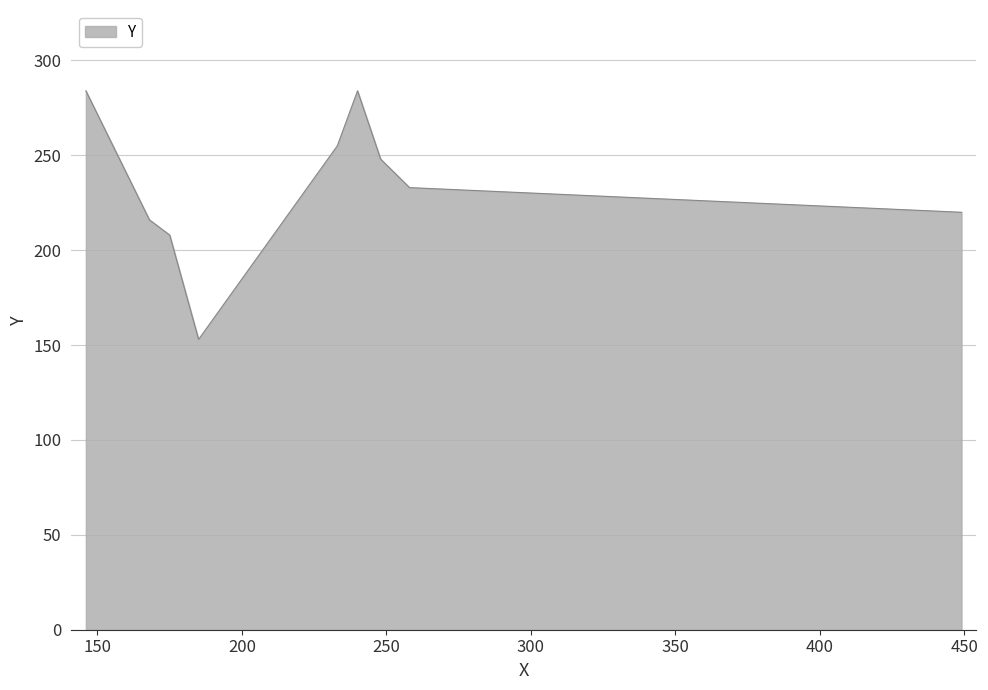

What is the difference between the maximum and minimum values?

131